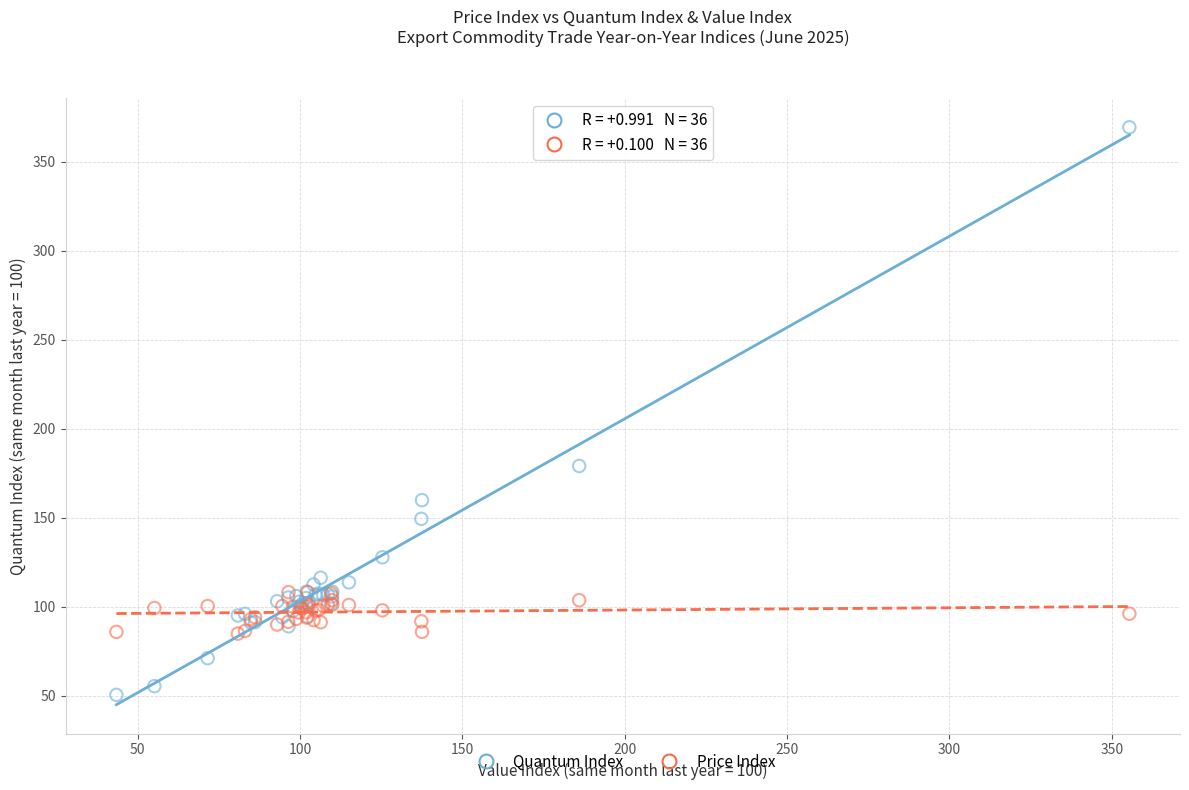

Which series has the widest spread of Y values?

Quantum Index